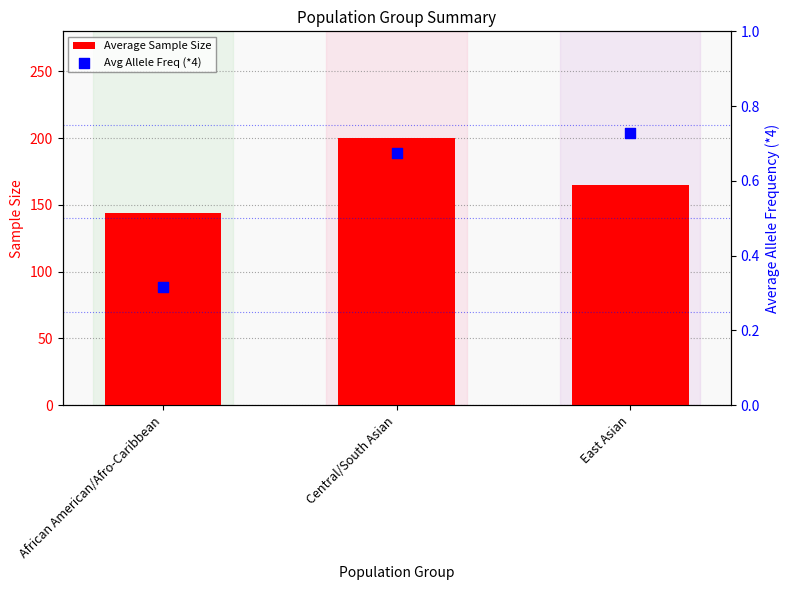

Is the value of Avg Allele Freq (*4) at East Asian greater than the value of Average Sample Size at Central/South Asian?

No